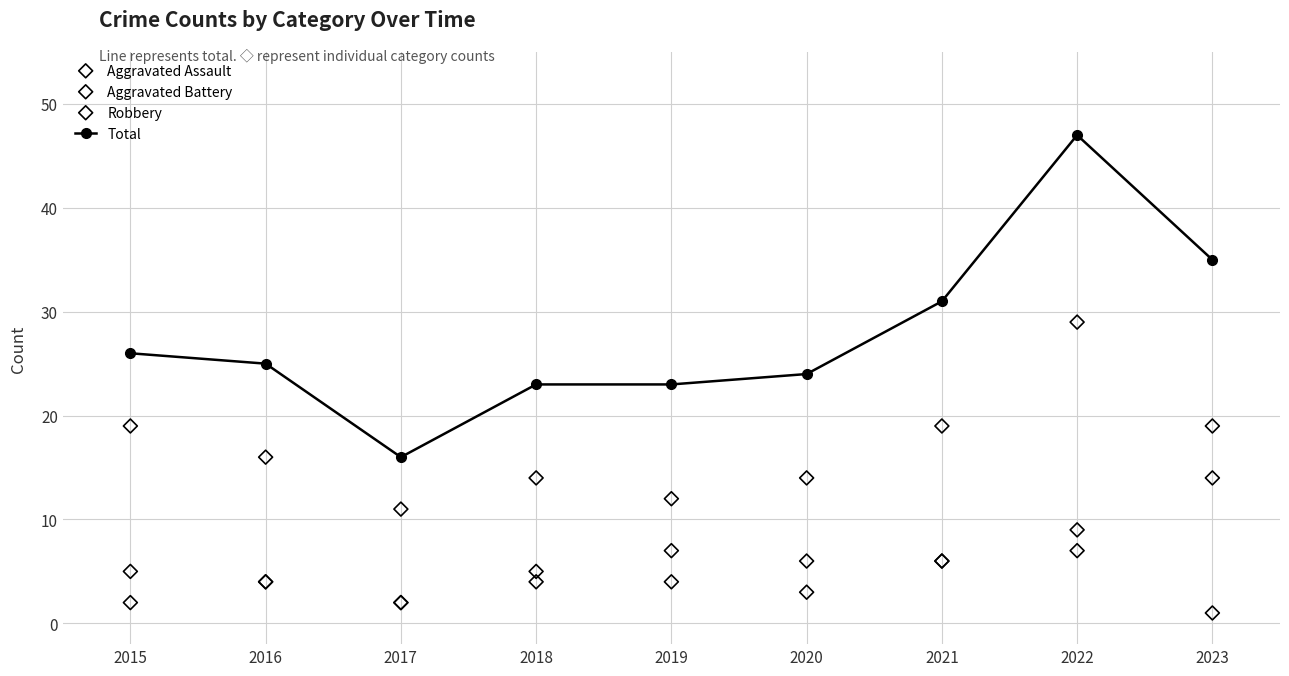

Which series contains the lowest Y value?

Aggravated Assault